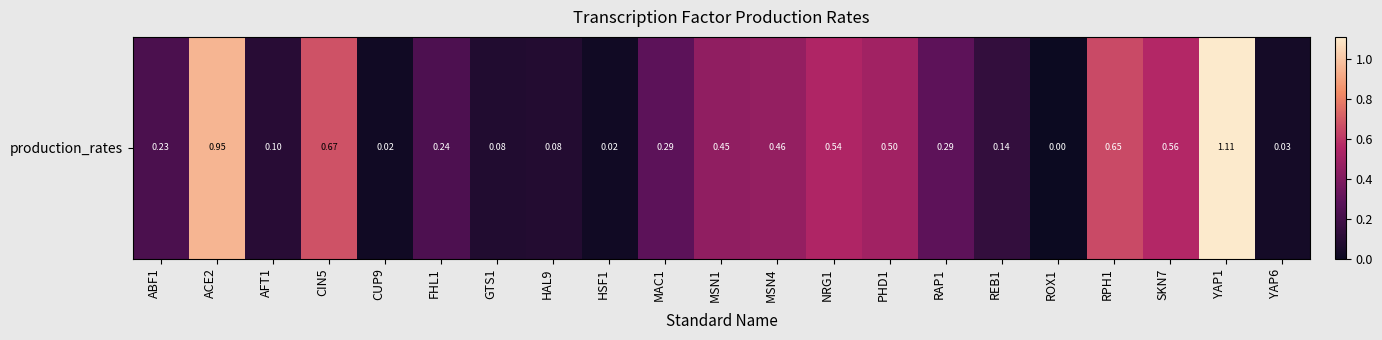

What is the change in value from CUP9 to MSN4?

+0.4